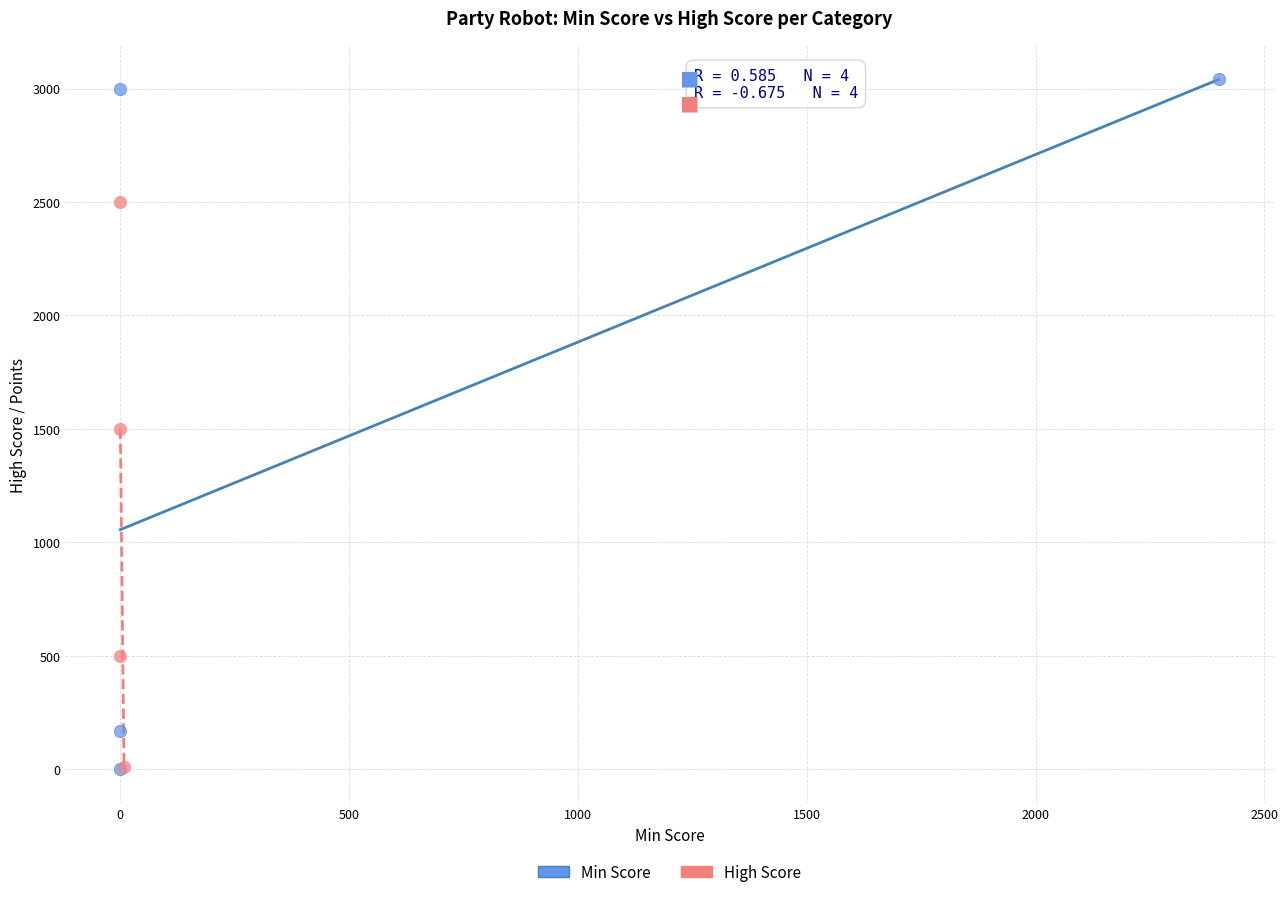

What are all the series names shown in the legend?

Min Score, High Score